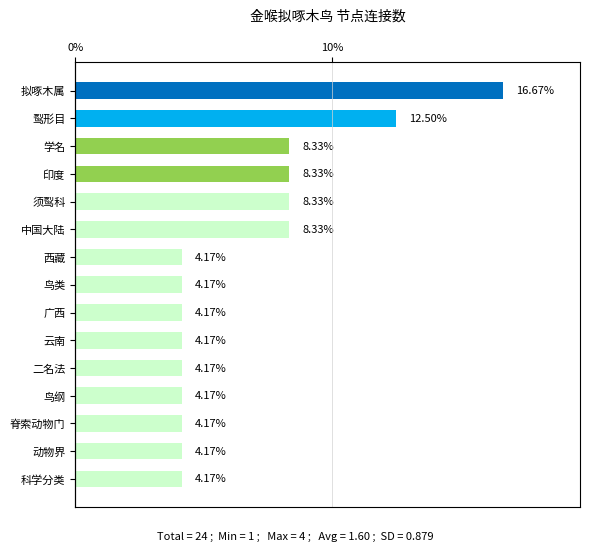

The value at 䴕形目 is 19.1. True or false?

False